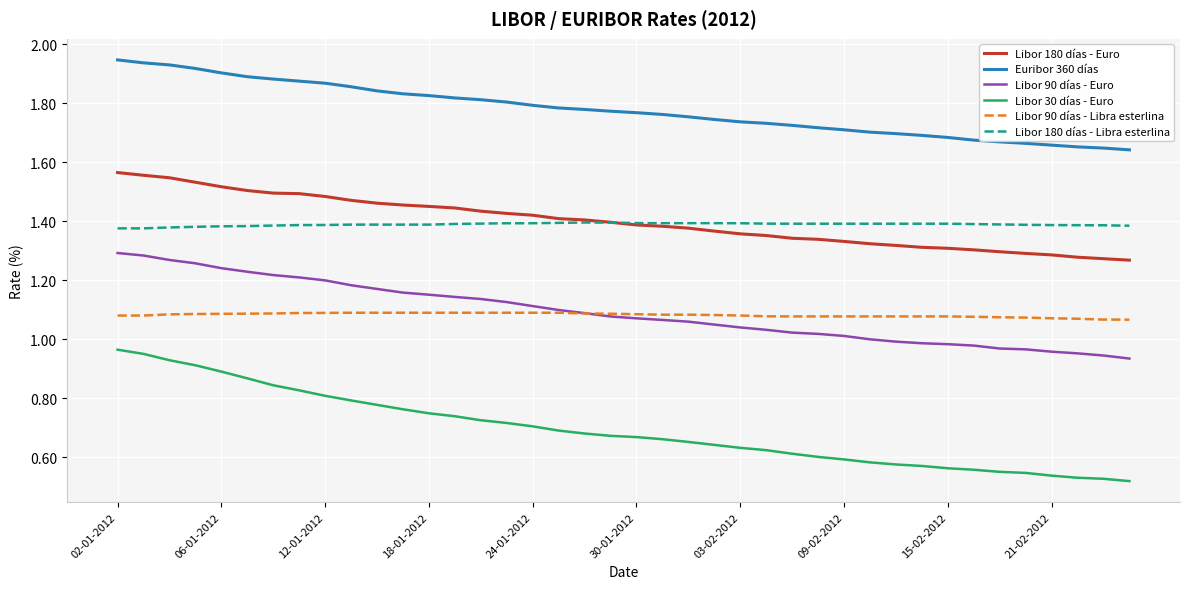

Which series has the largest total across all categories?

Euribor 360 días